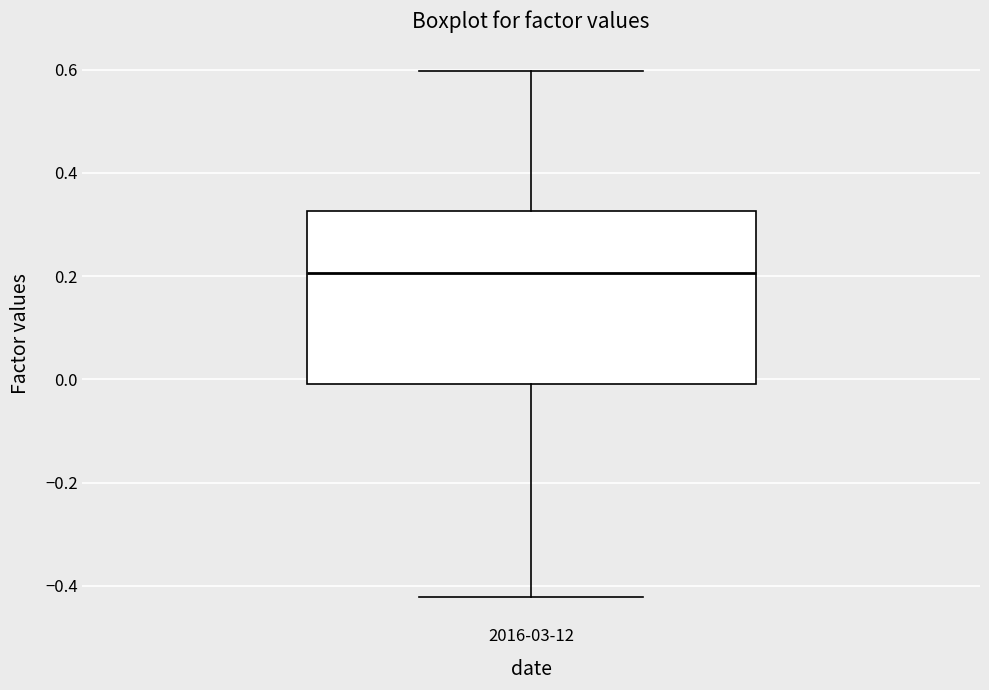

Read this box plot against the y-axis: the position of the median line, the range covered by the box, and the ends of both whiskers. The values are not printed on the chart, so give them approximately, as read against the axis.

median 0.20, box 0.00 to 0.32, whiskers -0.42 to 0.60